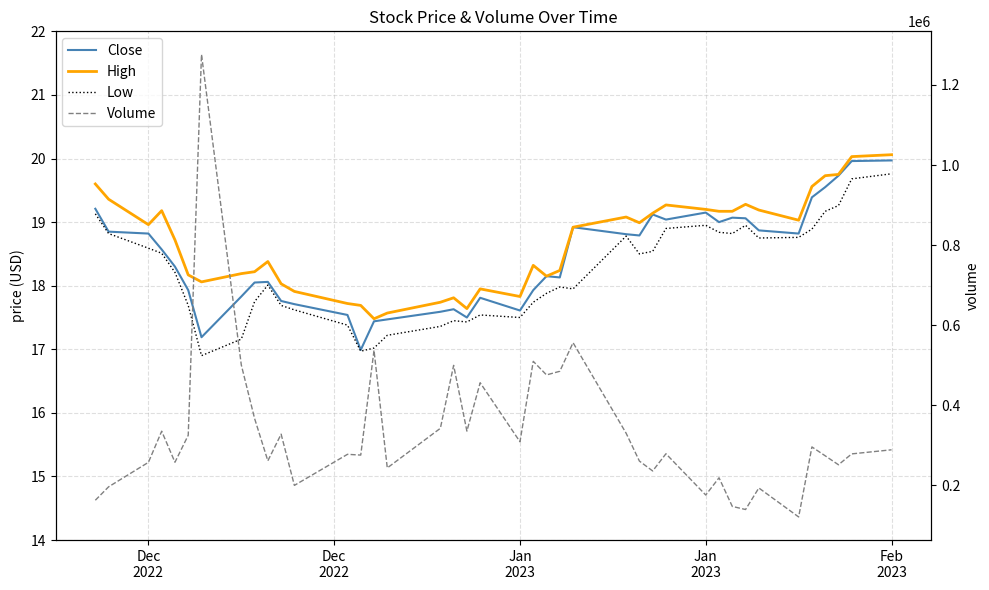

What is the minimum value shown in the chart?

16.9